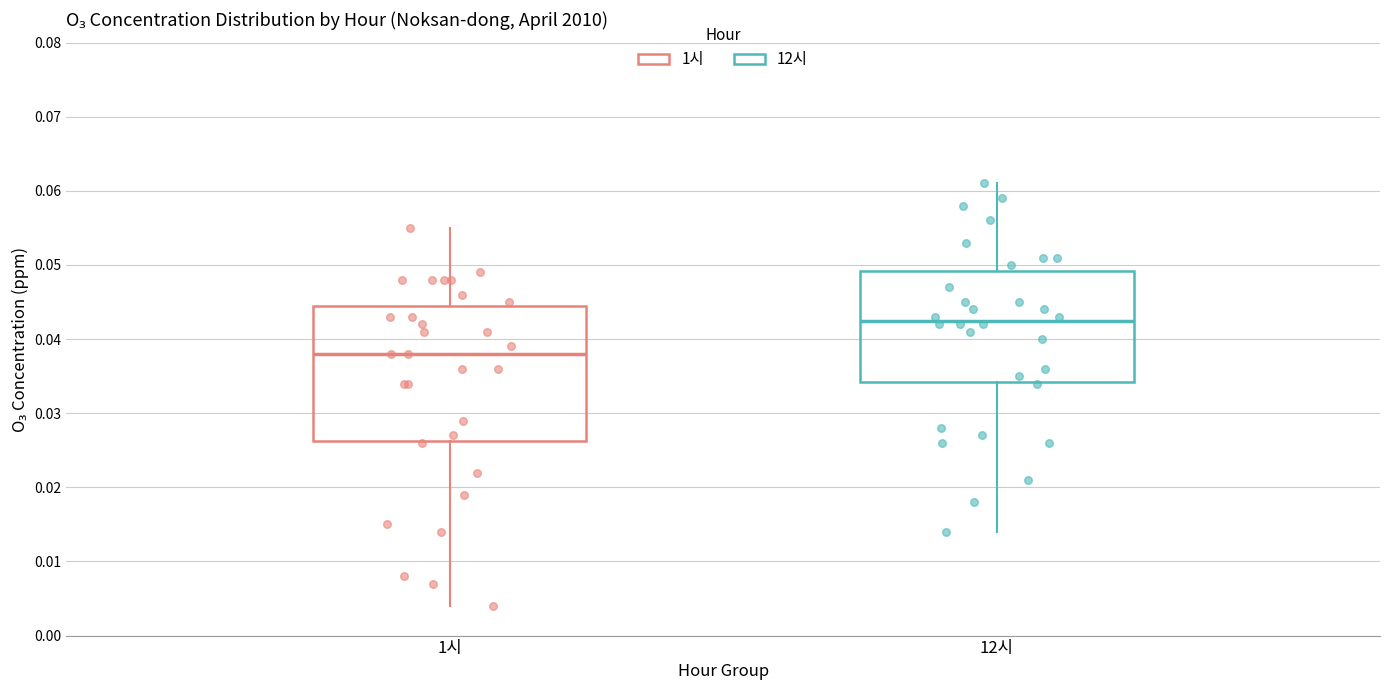

Where does the upper whisker of the box for 1시 end on the y-axis? The values are not printed on the chart, so give them approximately, as read against the axis.

0.055